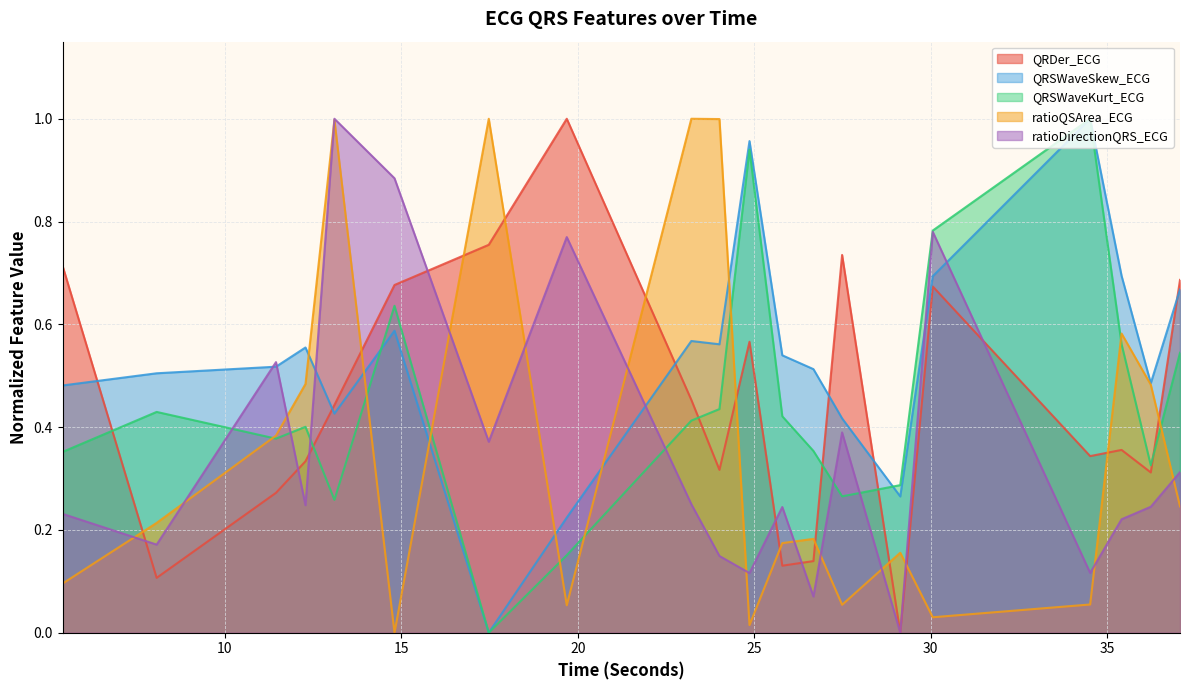

Which series ends up on top after the final intersection of QRDer_ECG and ratioQSArea_ECG?

QRDer_ECG